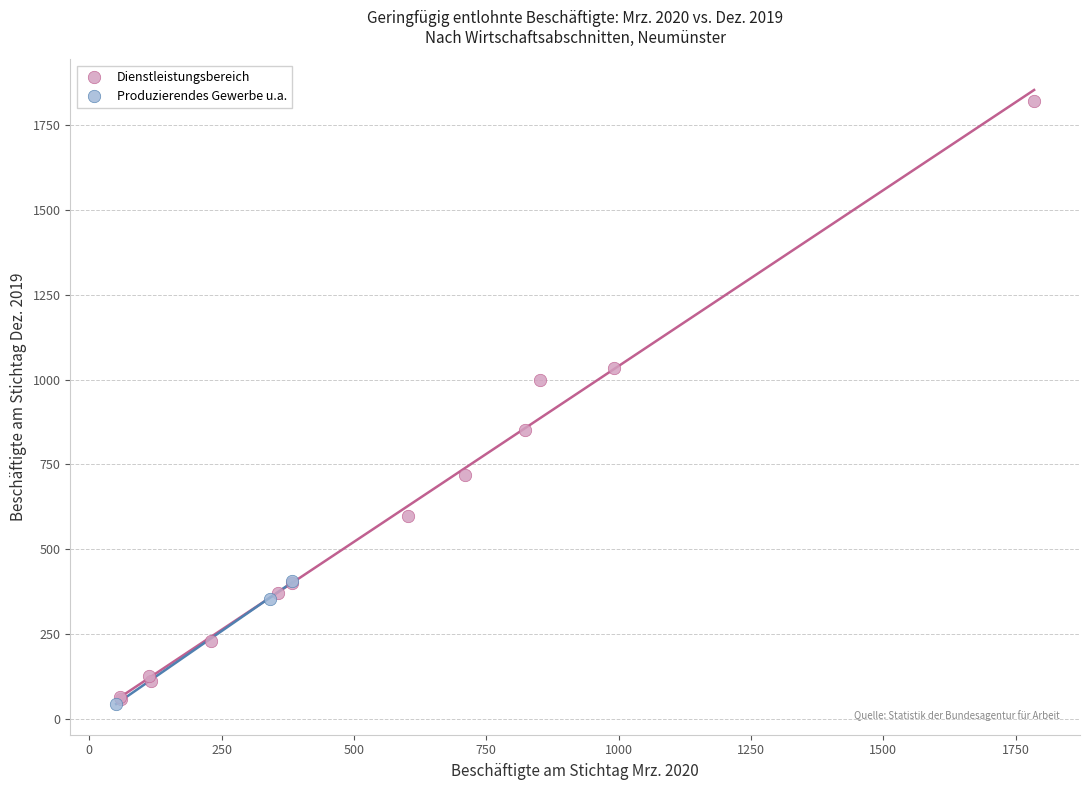

Which series reaches the maximum Y coordinate?

Dienstleistungsbereich